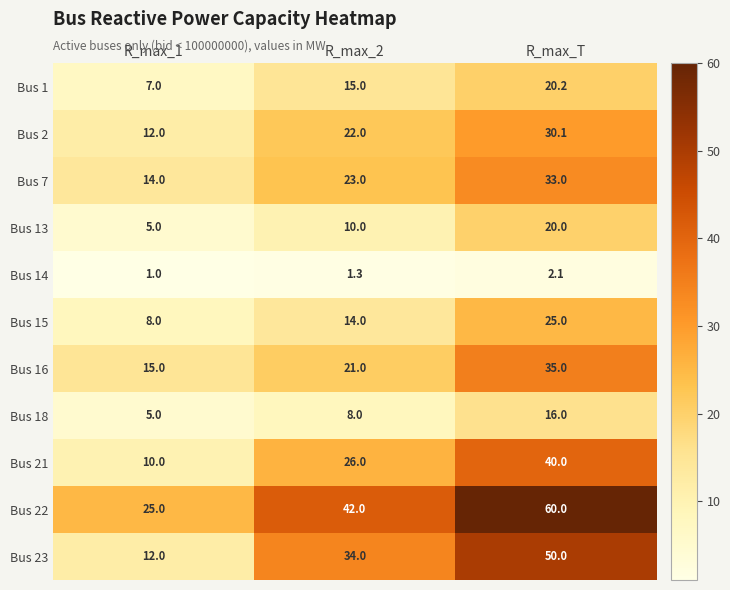

What is the lowest value of the Bus 14 series?

1.0